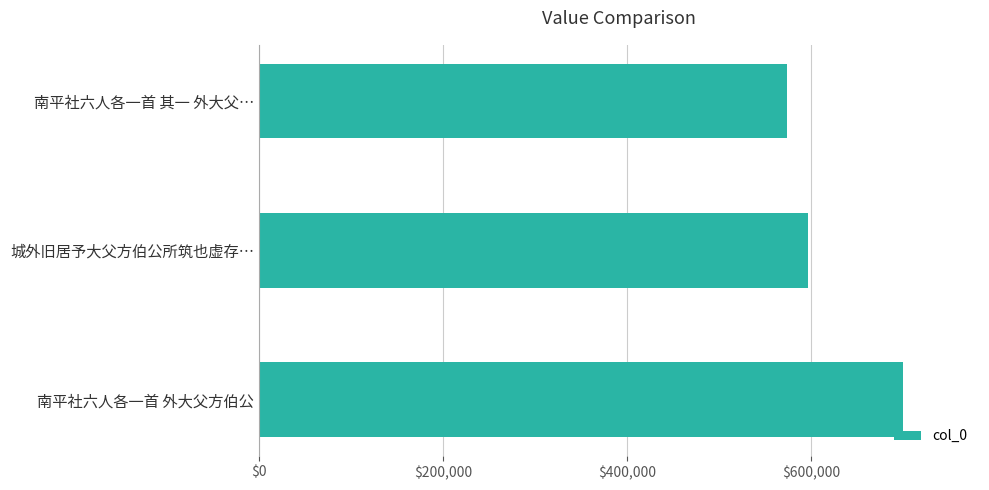

Reading bottom to top, what are all the values shown in this chart?

南平社六人各一首 外大父方伯公=699604	城外旧居予大父方伯公所筑也虚存…=596776	南平社六人各一首 其一 外大父…=573351